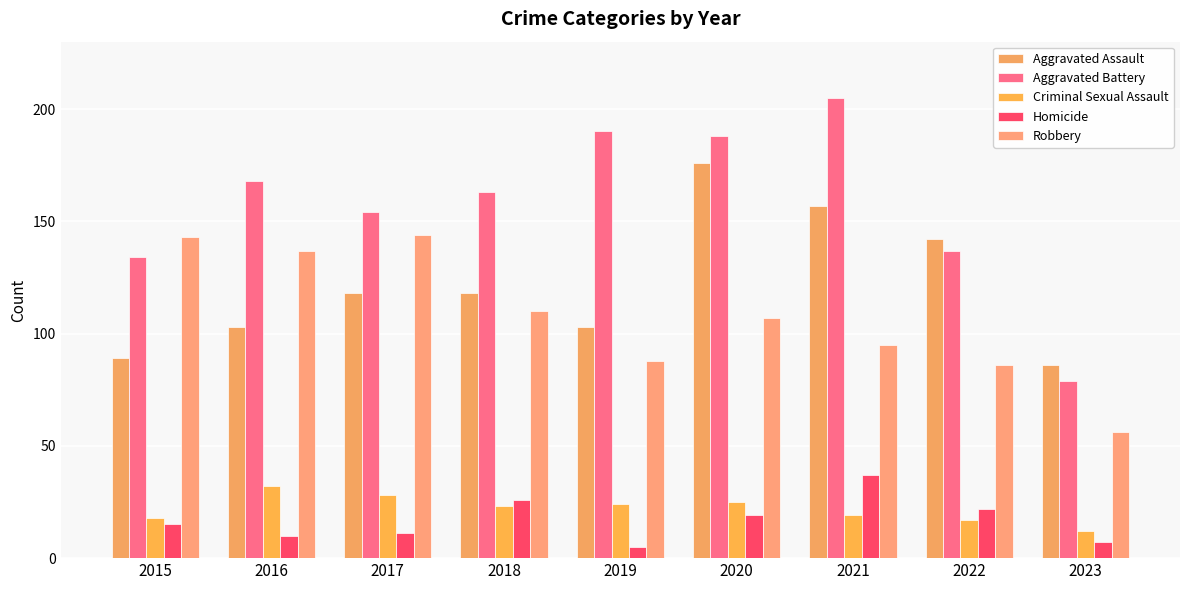

Reading left to right, what are all the values shown in this chart?

Aggravated Assault: 2015=89	2016=103	2017=118	2018=118	2019=103	2020=176	2021=157	2022=142	2023=86
Aggravated Battery: 2015=134	2016=168	2017=154	2018=163	2019=190	2020=188	2021=205	2022=137	2023=79
Criminal Sexual Assault: 2015=18	2016=32	2017=28	2018=23	2019=24	2020=25	2021=19	2022=17	2023=12
Homicide: 2015=15	2016=10	2017=11	2018=26	2019=5	2020=19	2021=37	2022=22	2023=7
Robbery: 2015=143	2016=137	2017=144	2018=110	2019=88	2020=107	2021=95	2022=86	2023=56